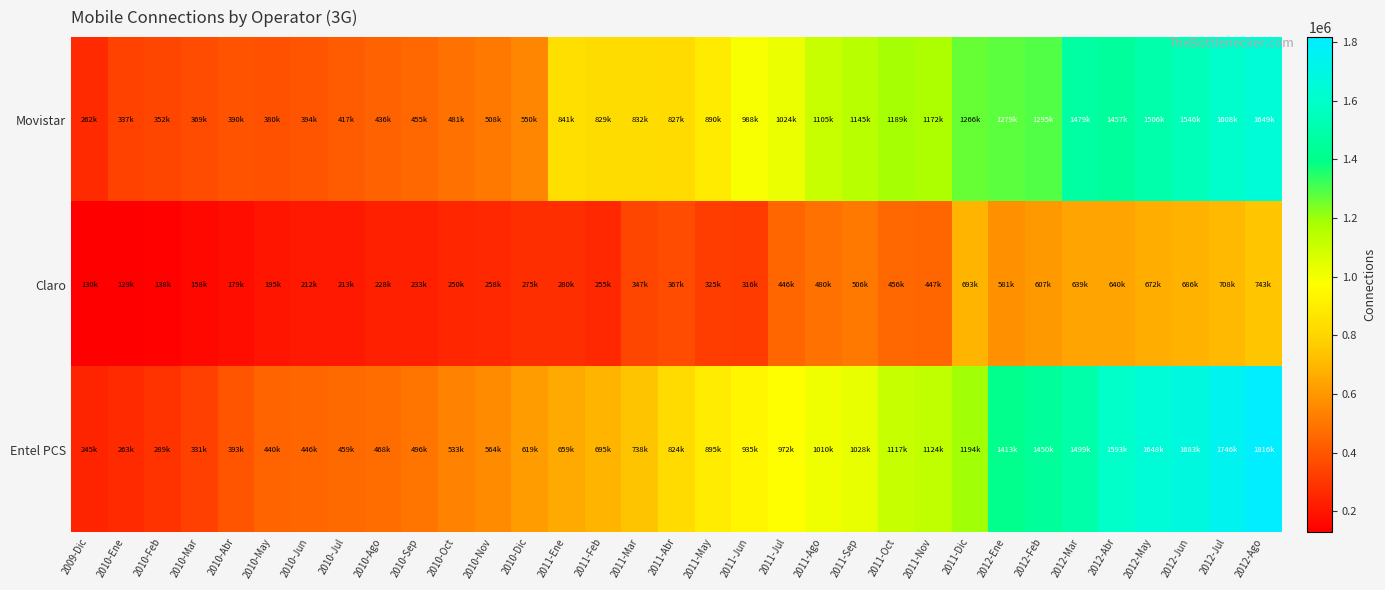

Which has a higher value, 2011-Abr or 2012-Abr?

2012-Abr